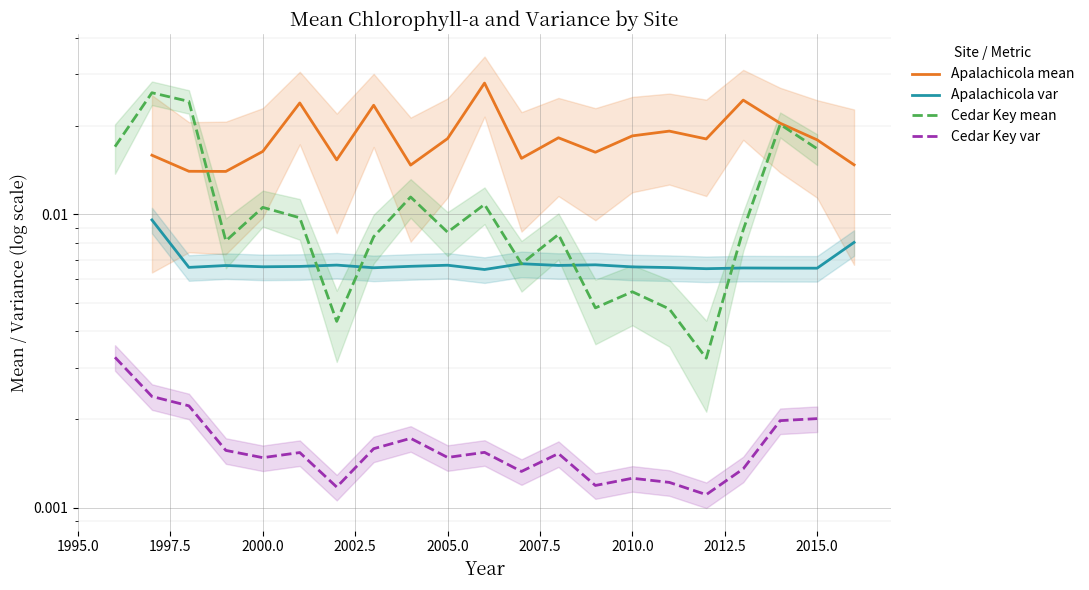

True or false: Cedar Key mean has more than 0 interior local peaks.

True